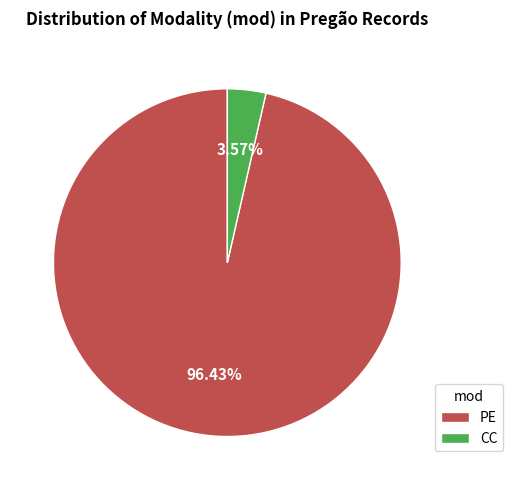

What is the ratio of the value at PE to the value at CC?

27.0